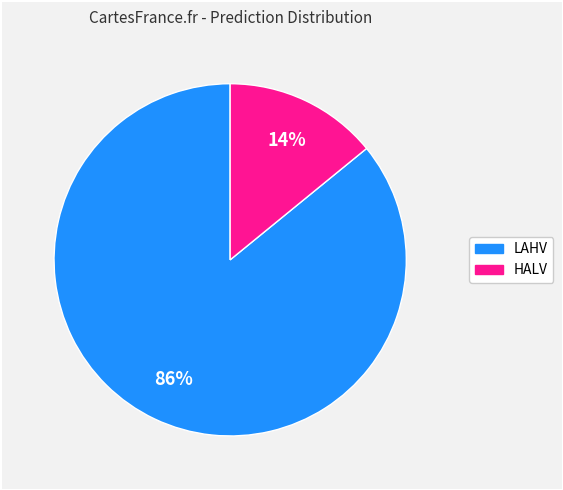

What is the ratio of the value at HALV to the value at LAHV?

0.2